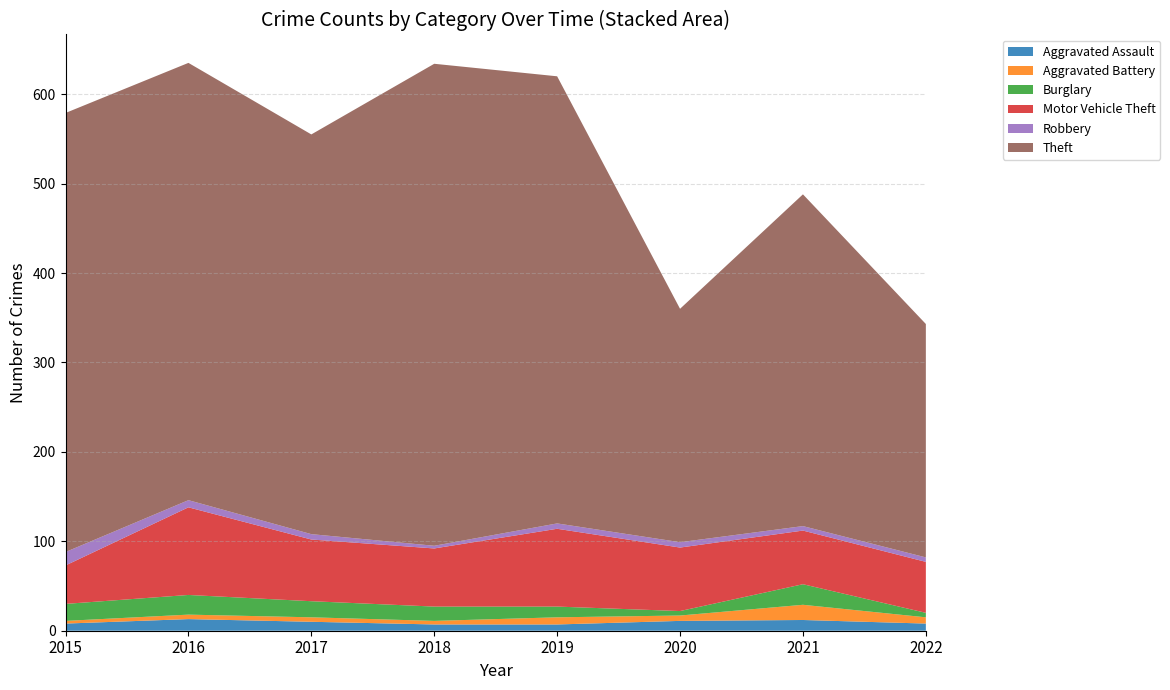

Reading left to right, what are all the values shown in this chart?

Aggravated Assault: 2015=8	2016=13	2017=10	2018=7	2019=7	2020=11	2021=12	2022=8
Aggravated Battery: 2015=3	2016=5	2017=5	2018=4	2019=8	2020=6	2021=17	2022=7
Burglary: 2015=19	2016=22	2017=18	2018=16	2019=12	2020=5	2021=23	2022=5
Motor Vehicle Theft: 2015=43	2016=98	2017=69	2018=65	2019=87	2020=71	2021=60	2022=57
Robbery: 2015=15	2016=8	2017=6	2018=3	2019=6	2020=6	2021=5	2022=5
Theft: 2015=491	2016=489	2017=447	2018=539	2019=500	2020=261	2021=371	2022=261